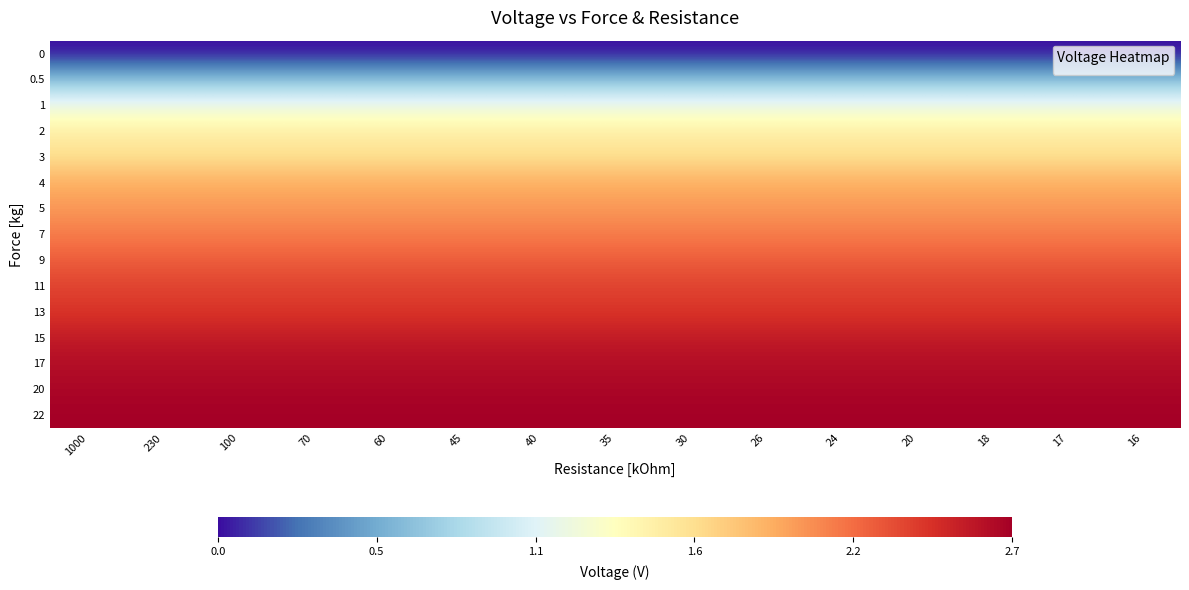

What is the spread (max minus min) of values at 70?

2.7